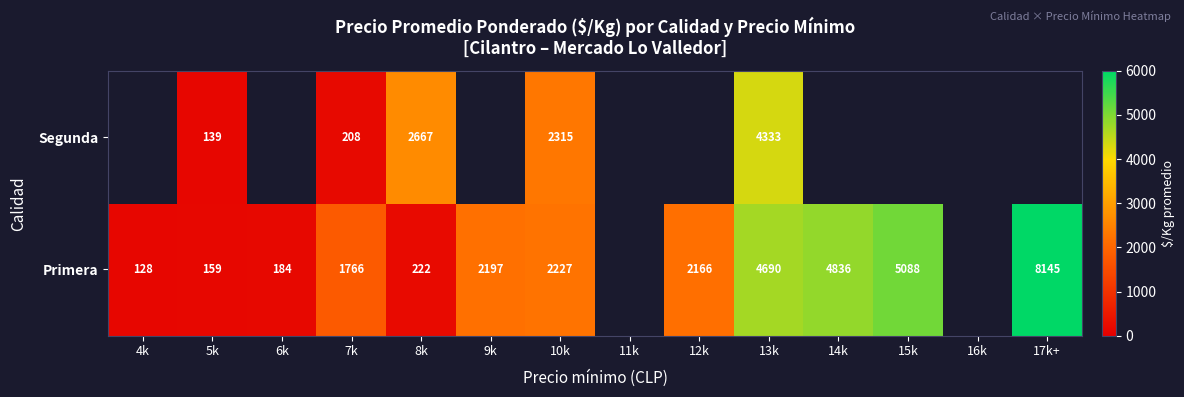

Is it true that Primera equals 200.5 at 4k?

False